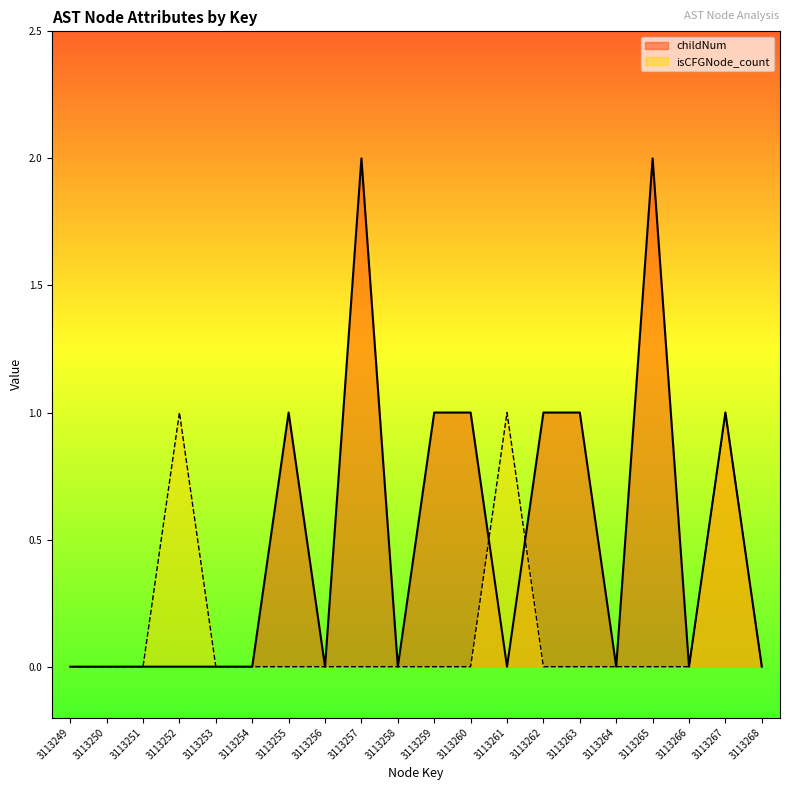

True or false: childNum and isCFGNode_count cross at least once.

True